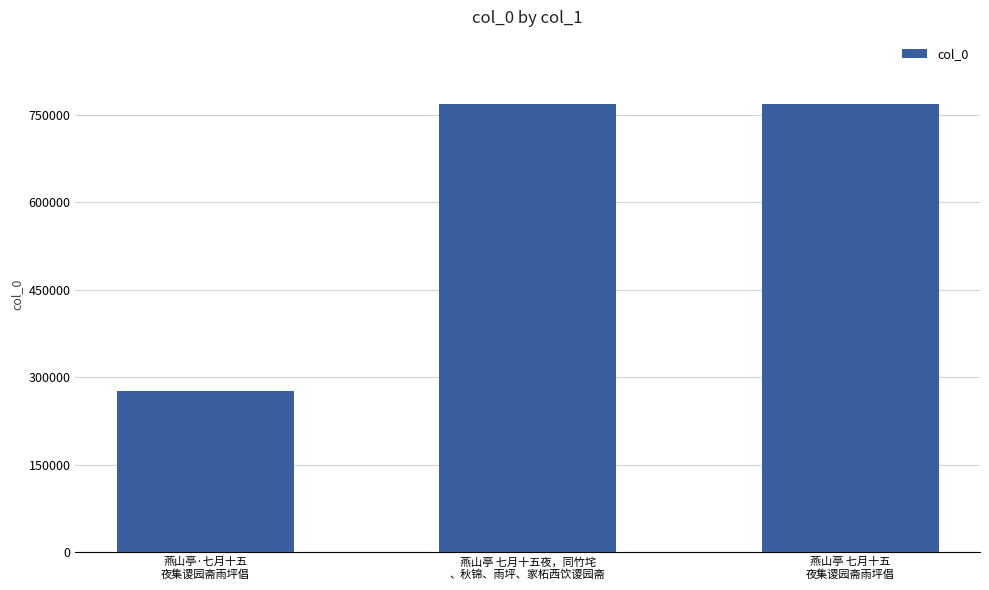

How many values are below 768472?

1